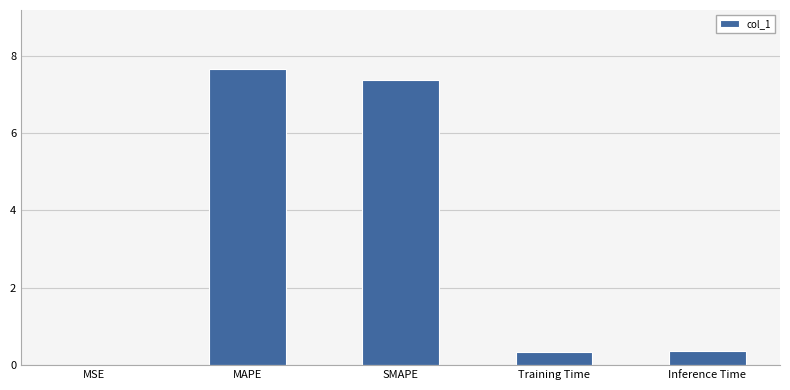

What is the change in value from MAPE to SMAPE?

-0.3